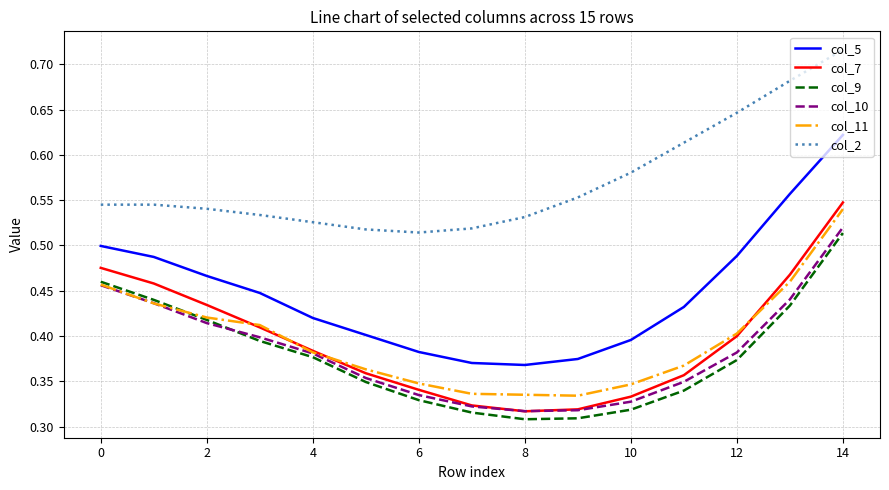

True or false: col_9 and col_7 cross at least once.

False